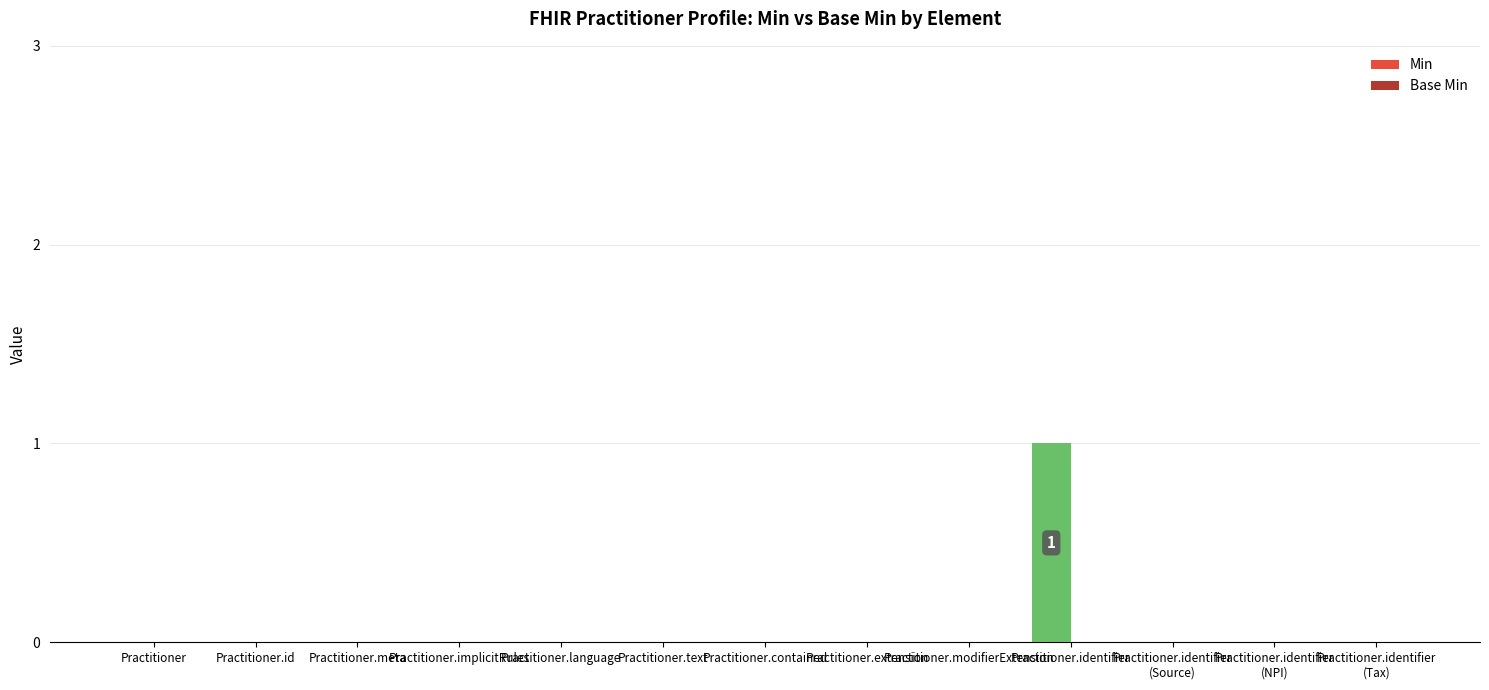

Which category has the highest value across all series?

Practitioner.identifier